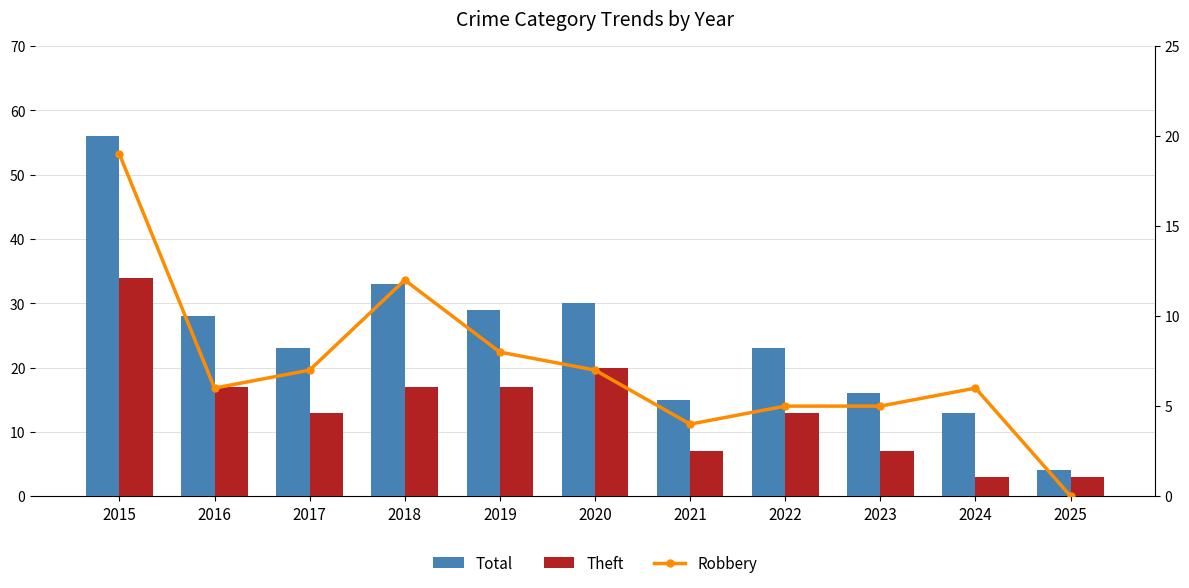

Is it true that Total equals 33 at 2018?

True